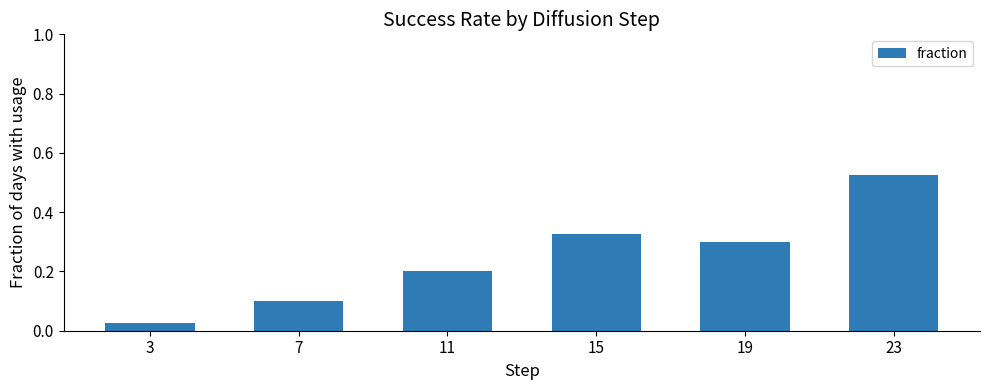

What is the sum of all values?

1.5